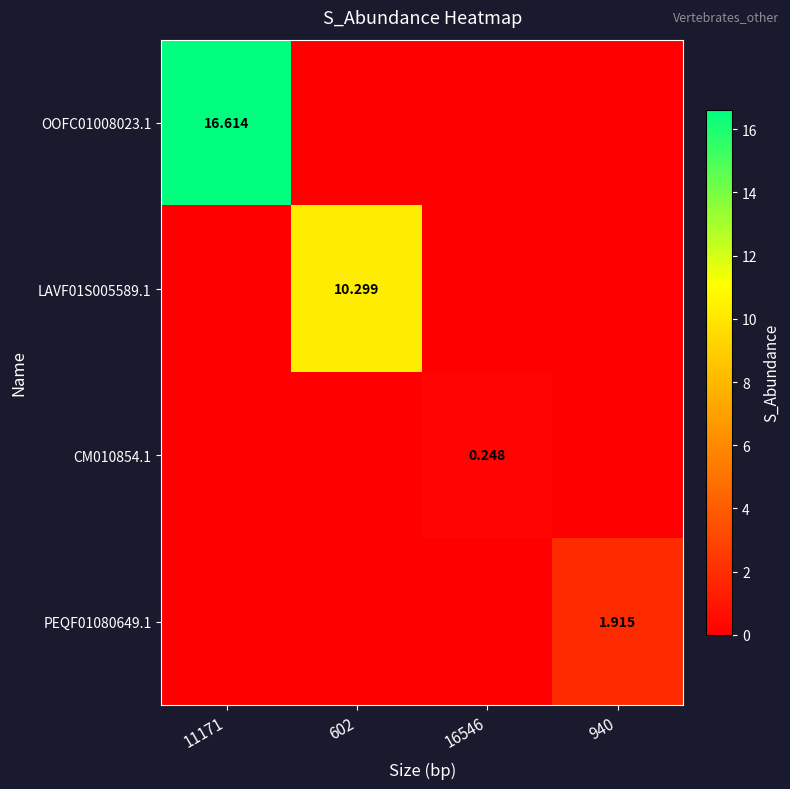

How many series are shown in this chart?

4